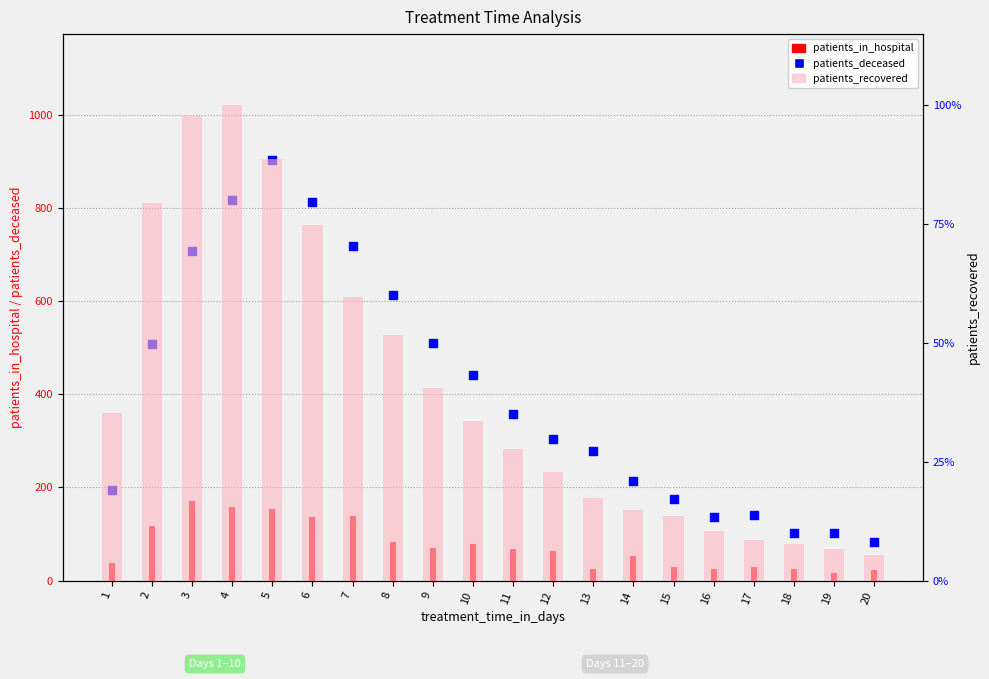

Which series has the largest total across all categories?

patients_recovered